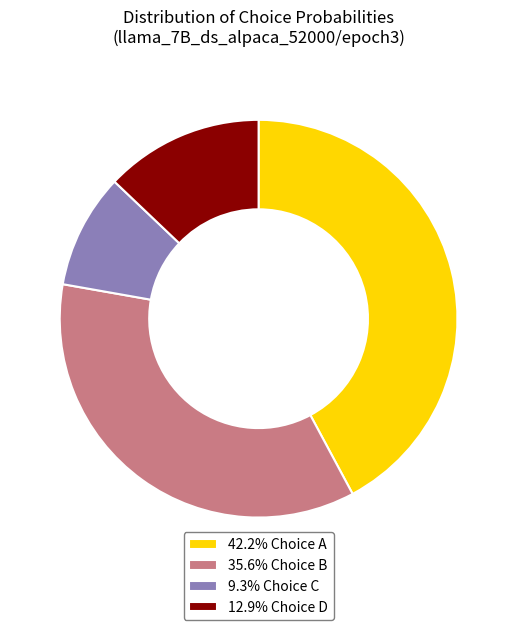

Does any single category account for the majority?

No